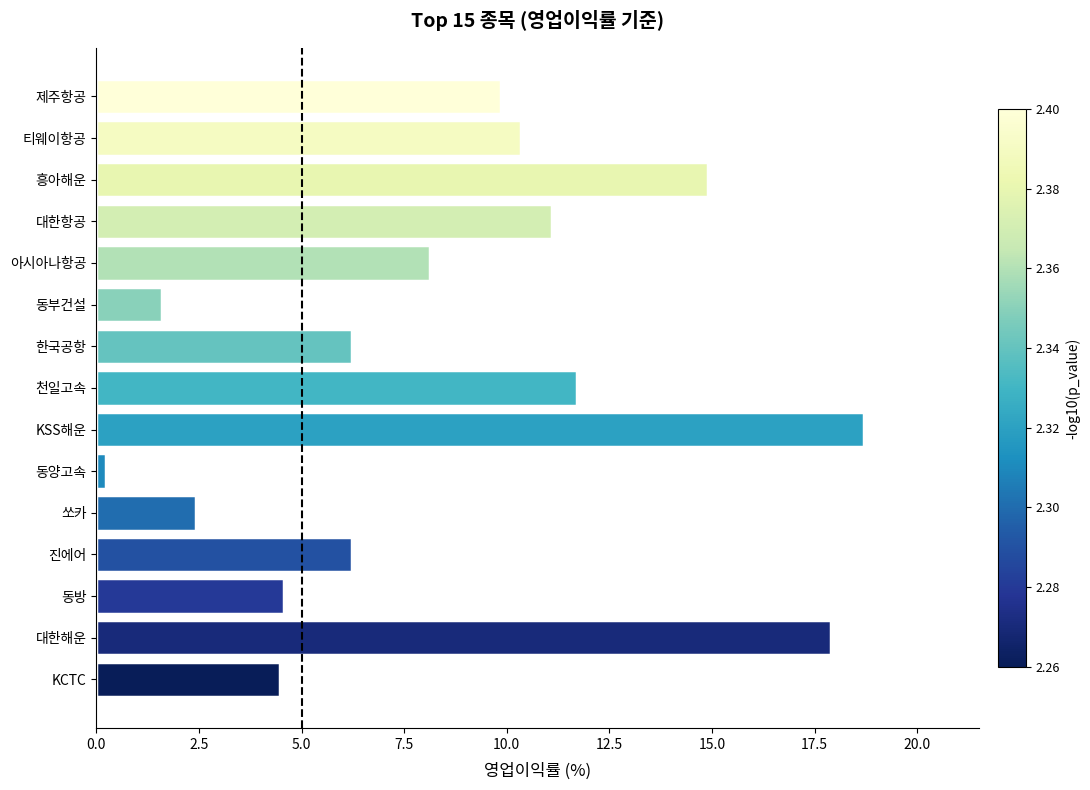

Read the value at 진에어.

6.2